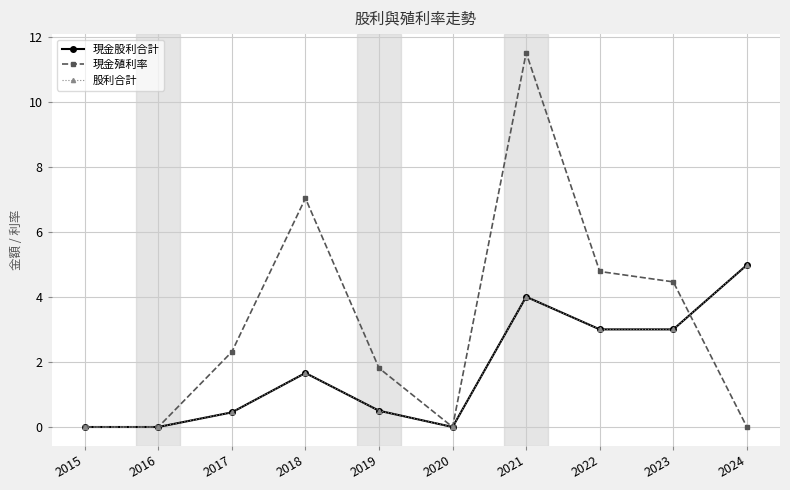

True or false: 現金股利合計 and 股利合計 intersect in this chart.

False